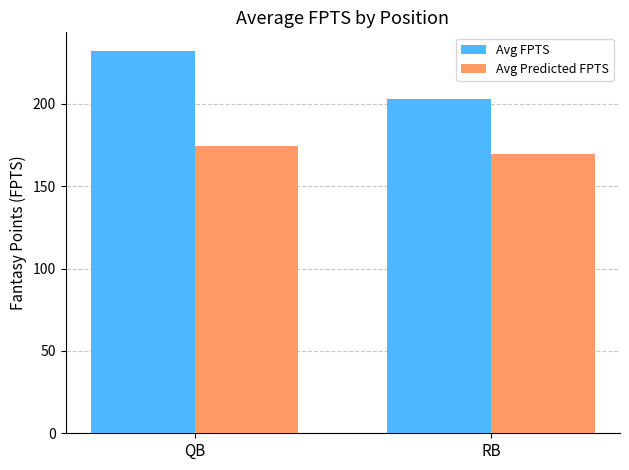

The Avg FPTS series shows 203.0 at RB. True or false?

True